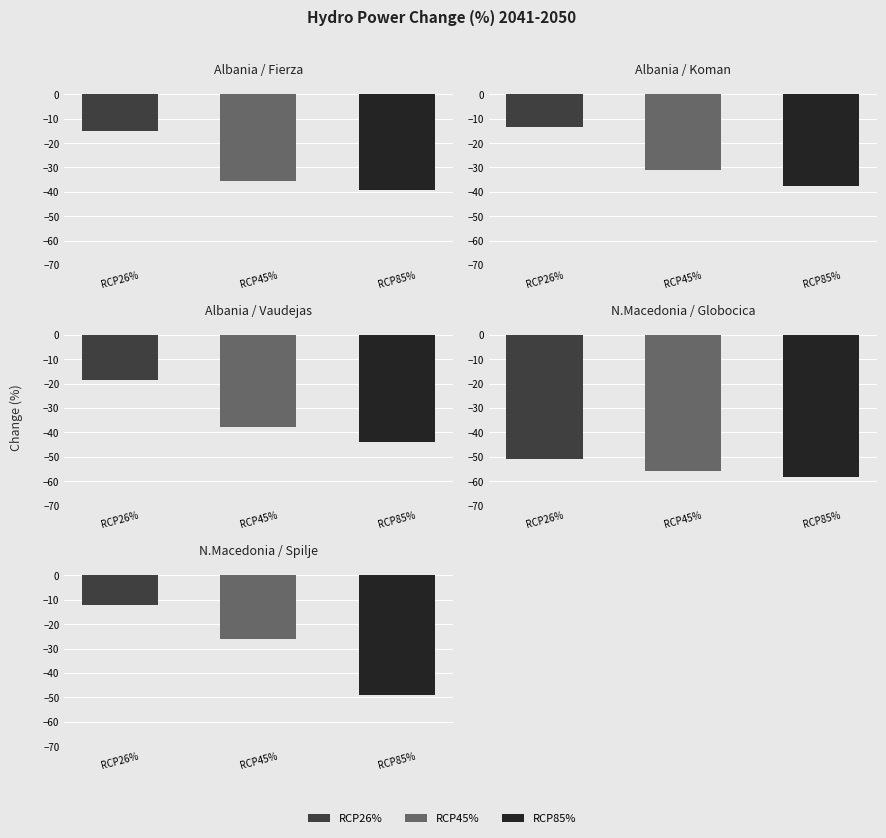

How many groups of bars are there?

5